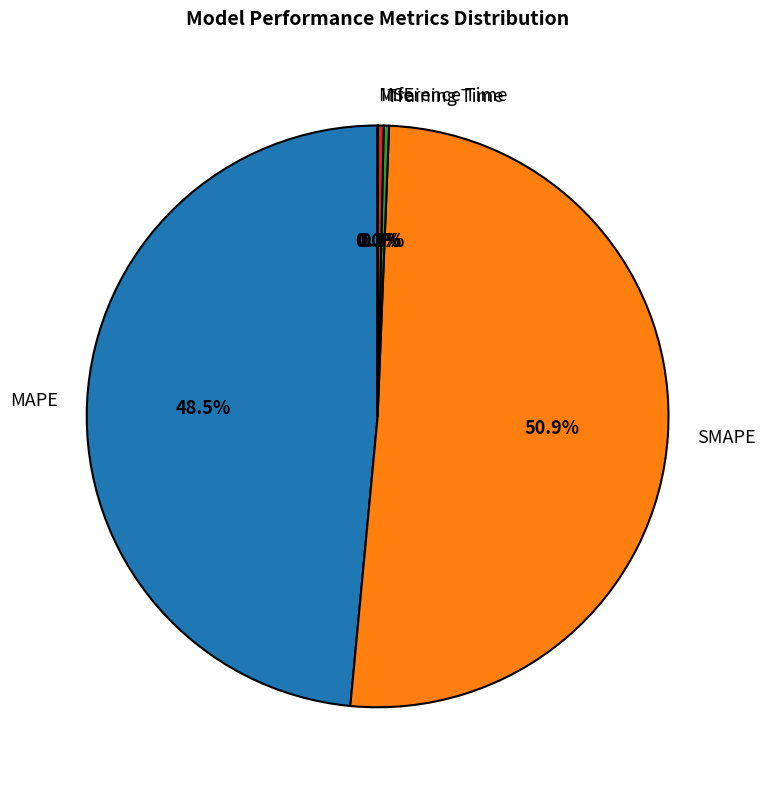

What percentage is NOT represented by Inference Time?

99.7%